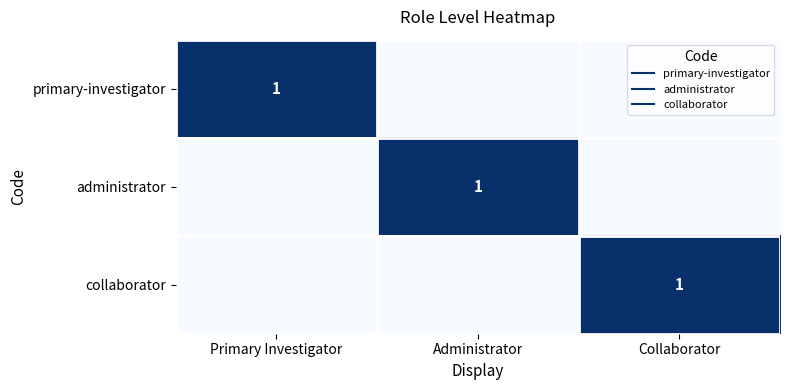

True or false: collaborator has a value of 1 at Collaborator.

False